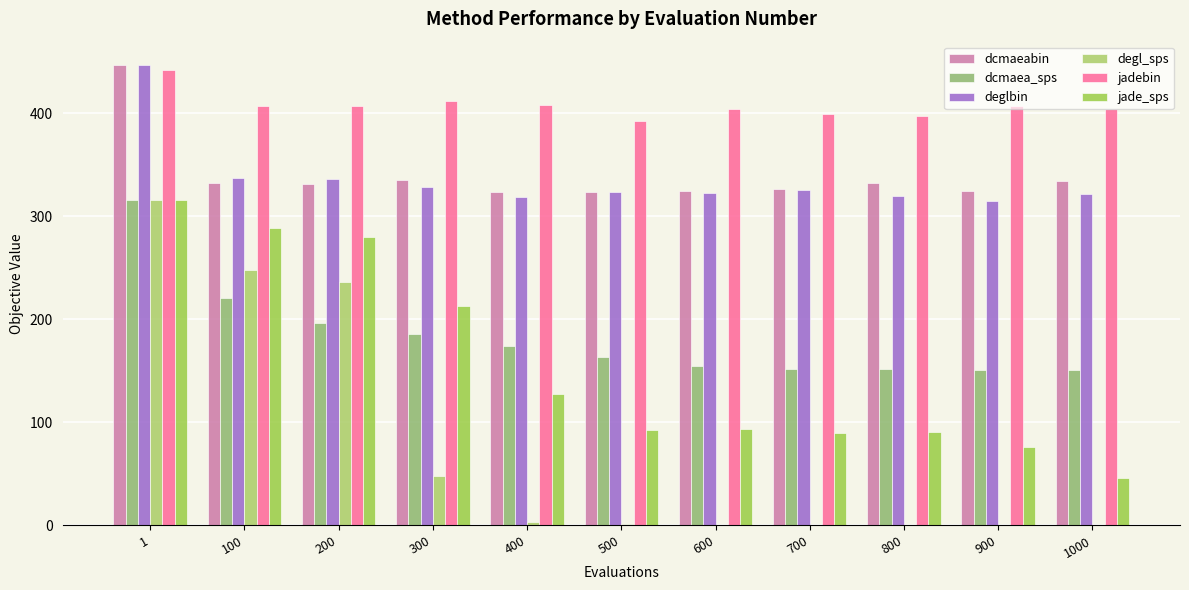

Are the bars horizontal?

No